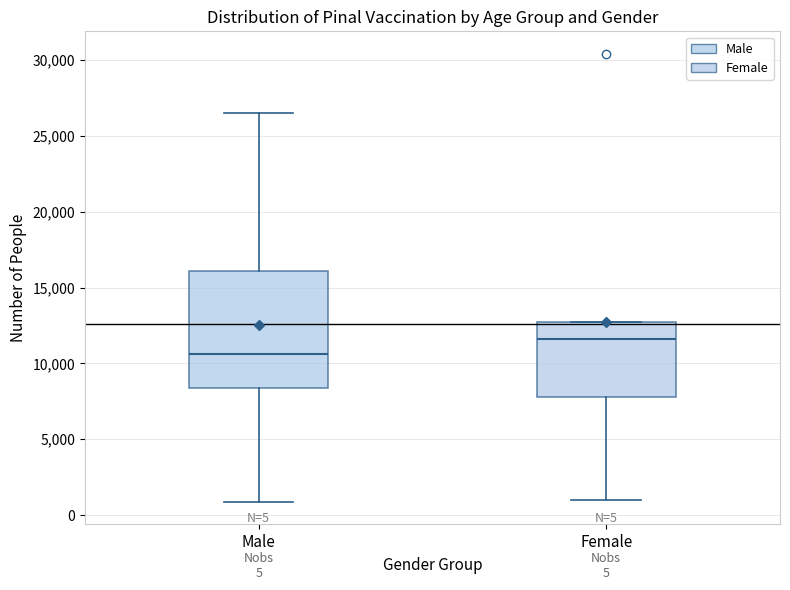

Which box's median line is the lowest?

Male